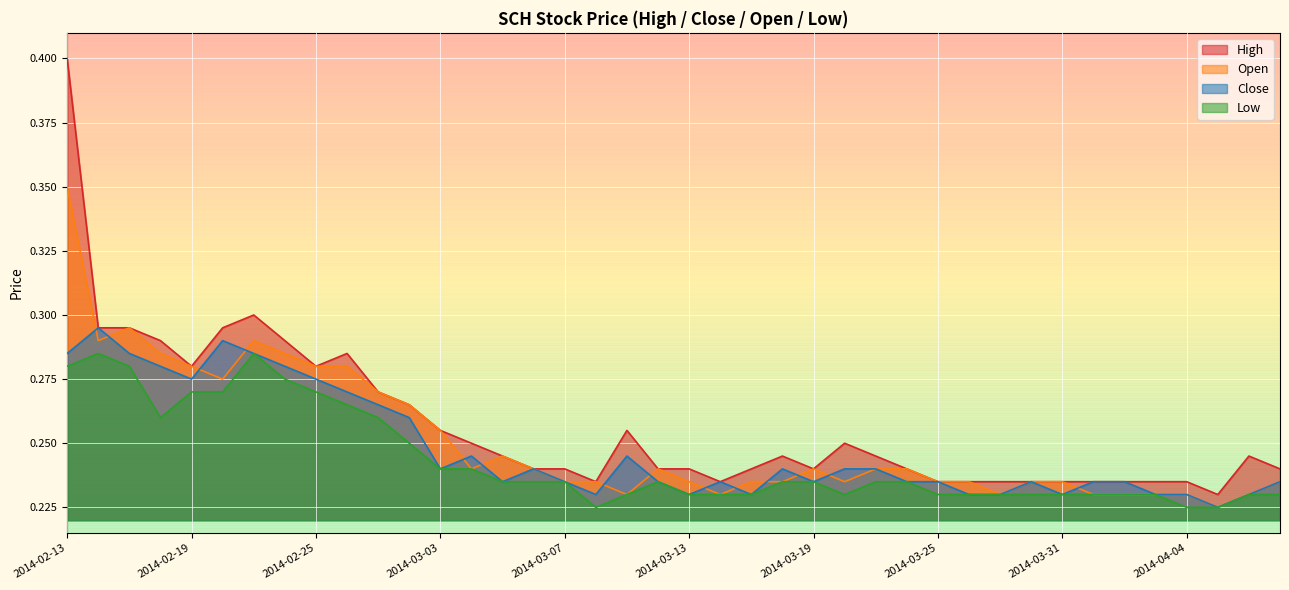

Is the value of close at 2014-03-06 greater than the value of open at 2014-02-20?

No